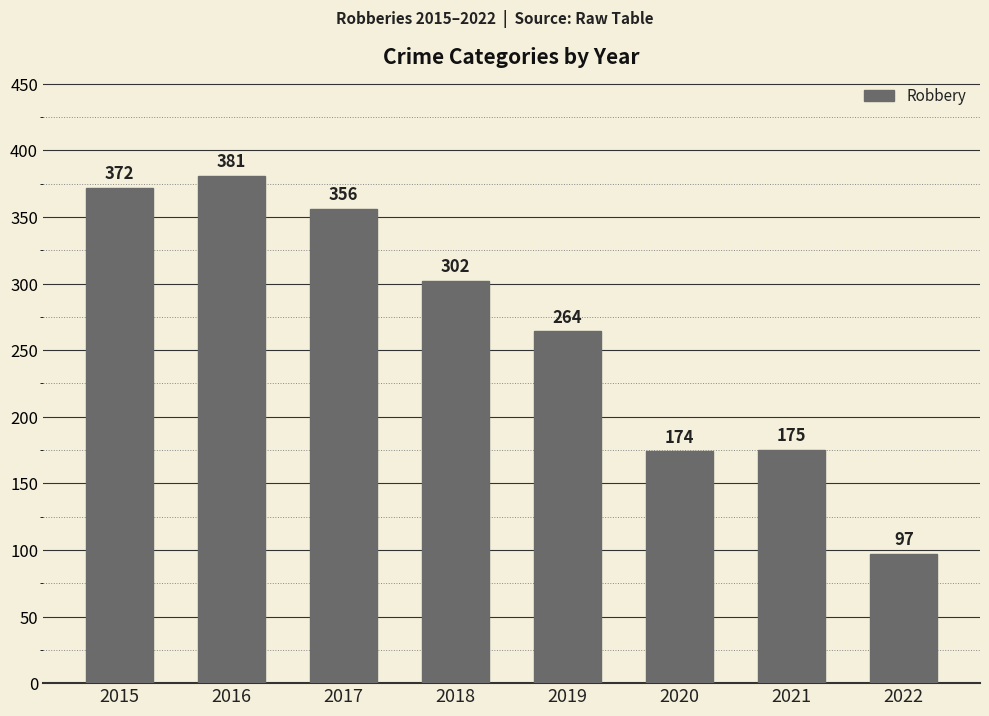

Rank the categories by value from highest to lowest.

2016, 2015, 2017, 2018, 2019, 2021, 2020, 2022